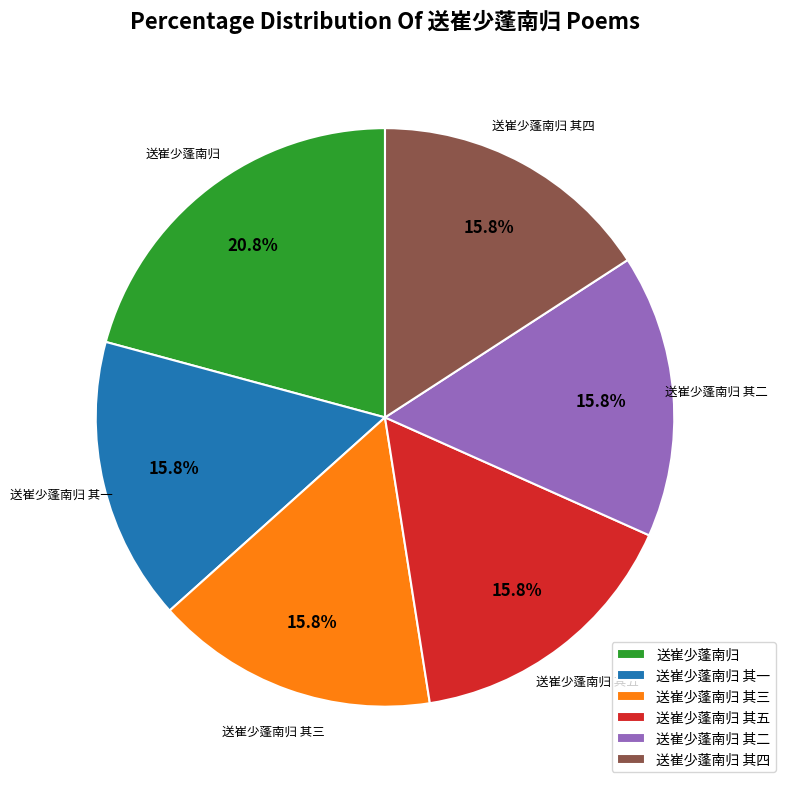

What is the largest slice in the pie chart?

送崔少蓬南归